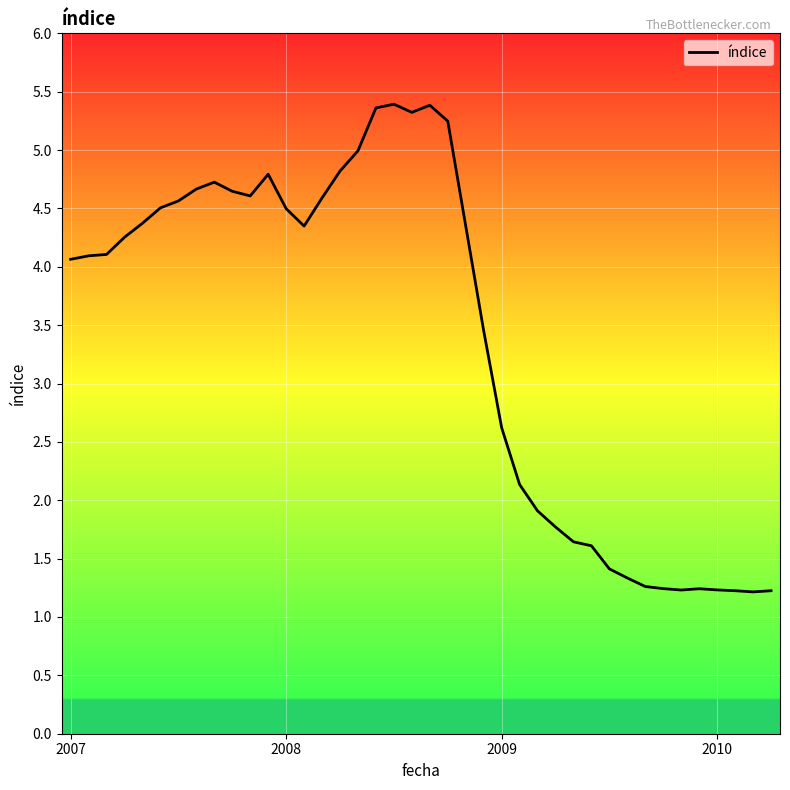

Does the chart have visible grid lines?

Yes